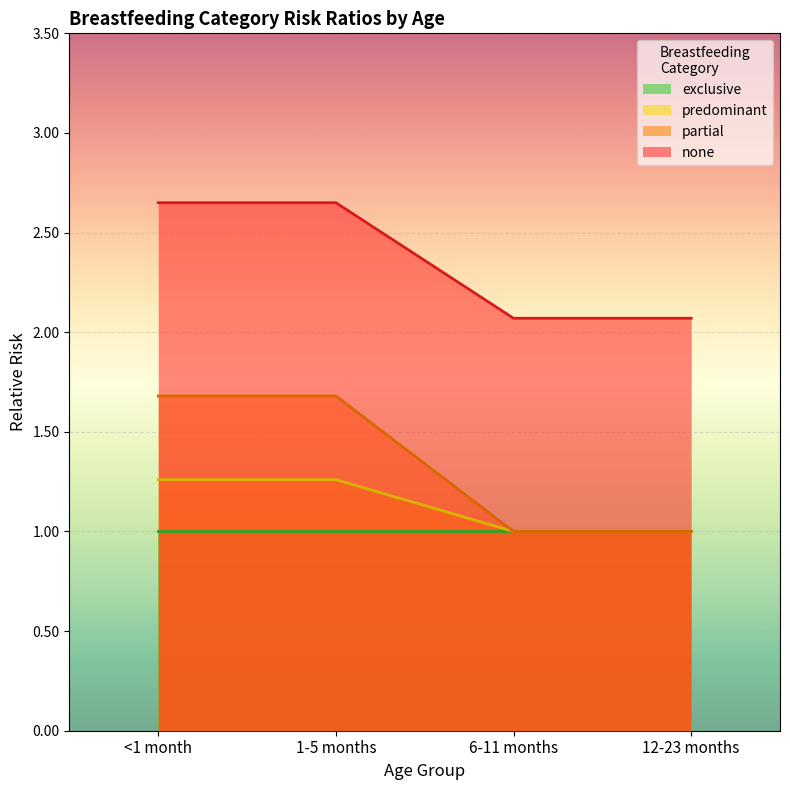

At how many categories does at least one series exceed 2?

4